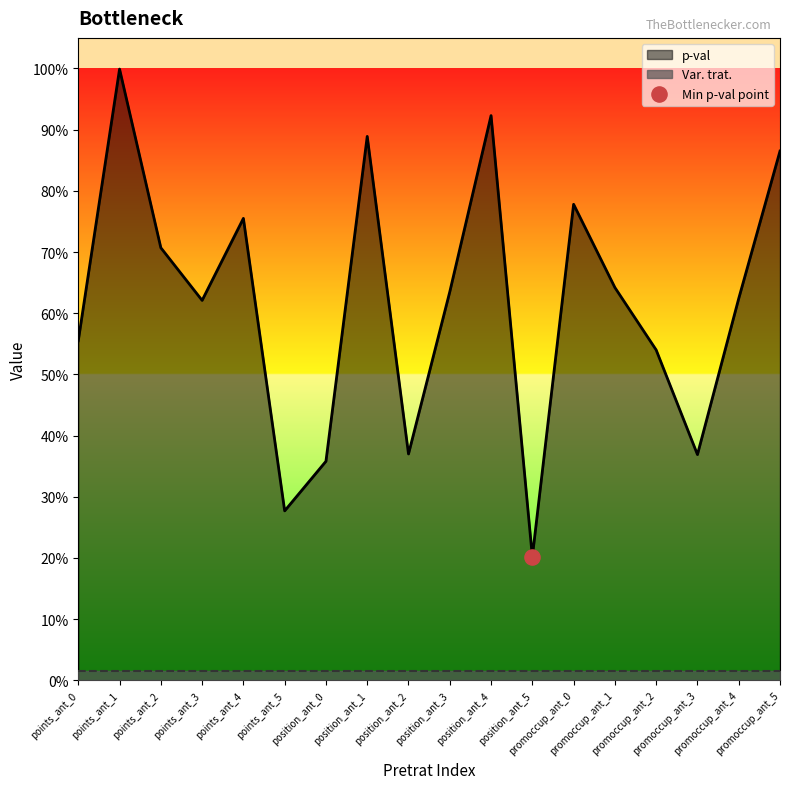

Between position_ant_4 and promoccup_ant_0, which is larger?

position_ant_4